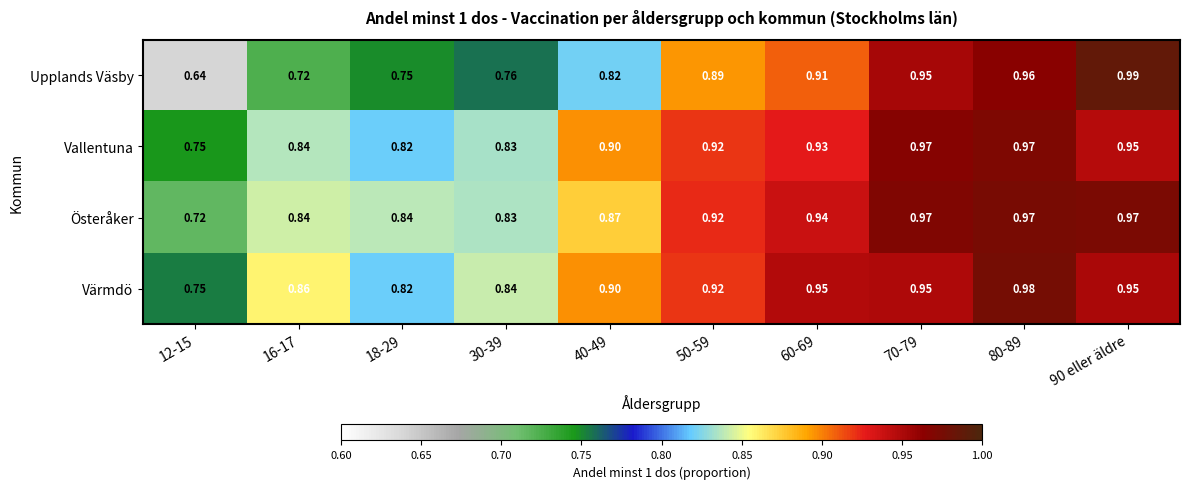

Which series changed the most between 60-69 and 80-89?

Upplands Väsby